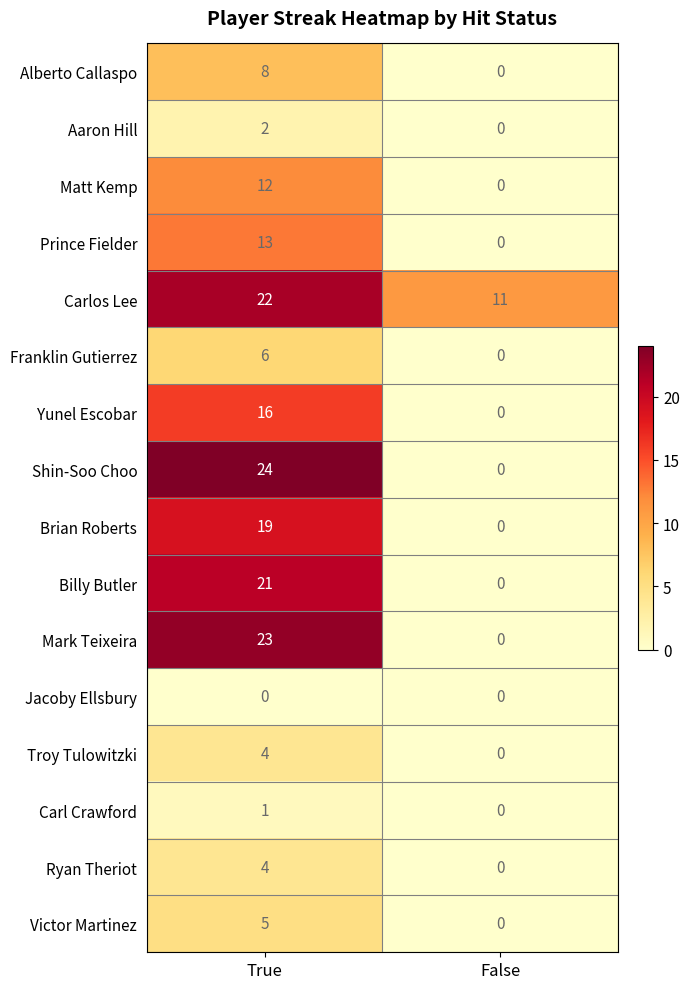

Where is Carlos Lee nearest to the value 16?

False